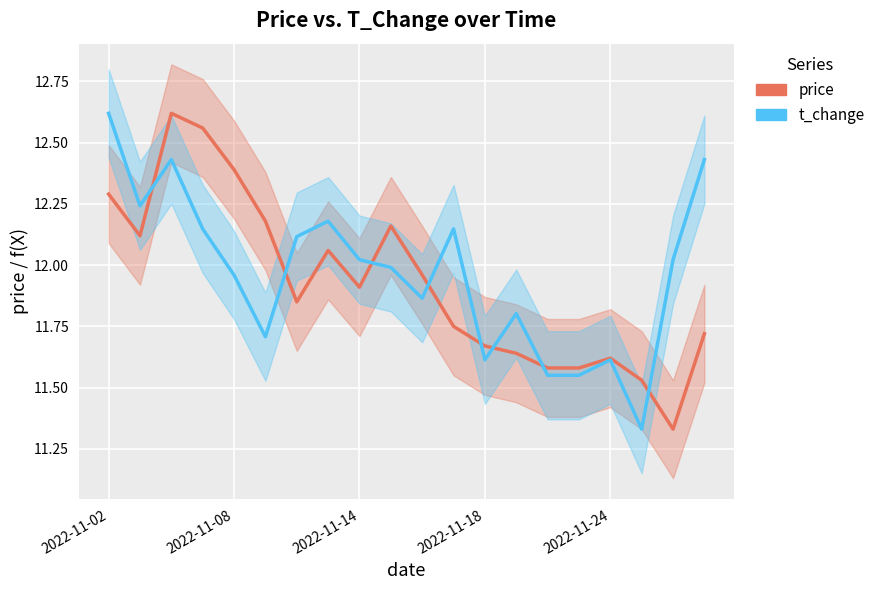

After their last crossing, which series has the higher values: t_change (scaled) or price?

t_change (scaled)